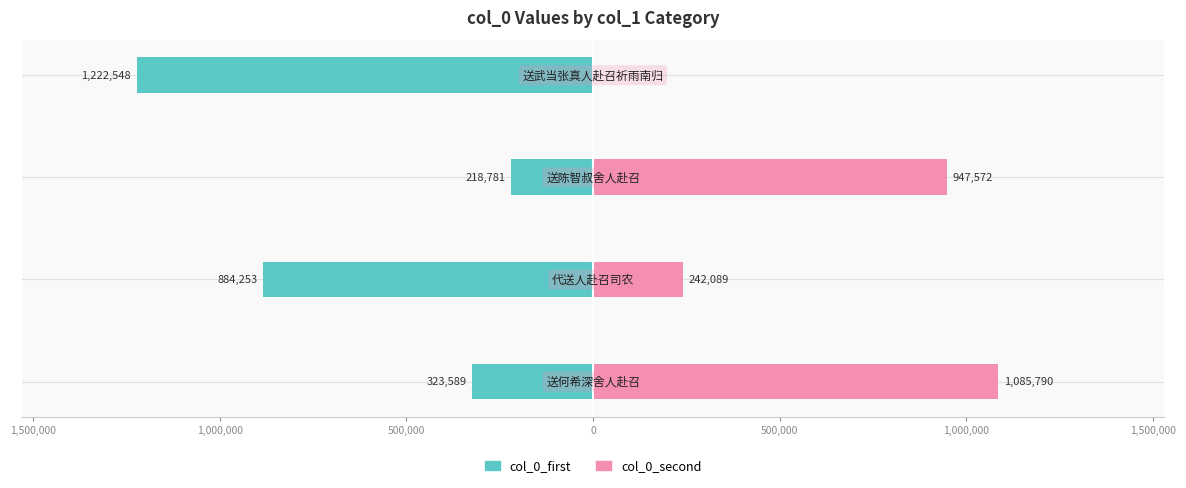

Reading left to right, list all the values displayed in this chart.

col_0_first: -323589	-884253	-218781	-1222548
col_0_second: 1085790	242089	947572	0